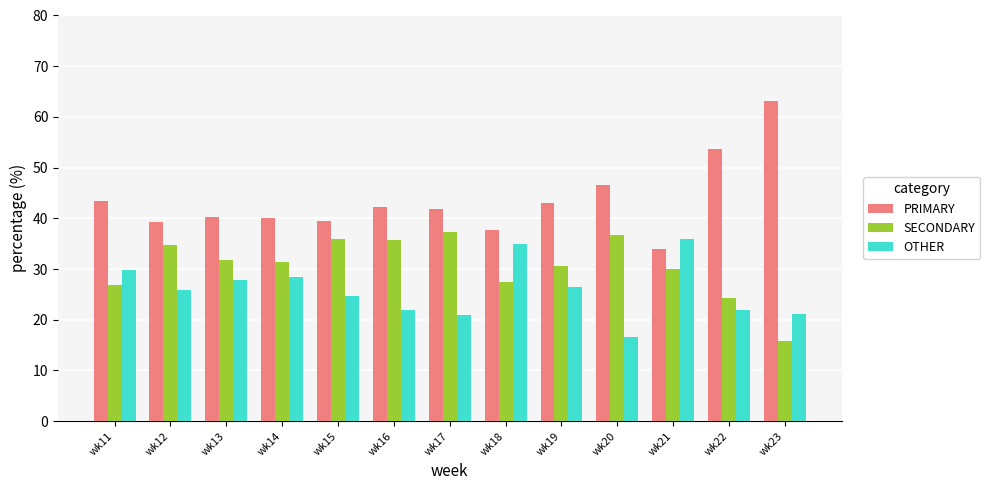

What is the value of the PRIMARY bar at the 11th from the left?

34.0